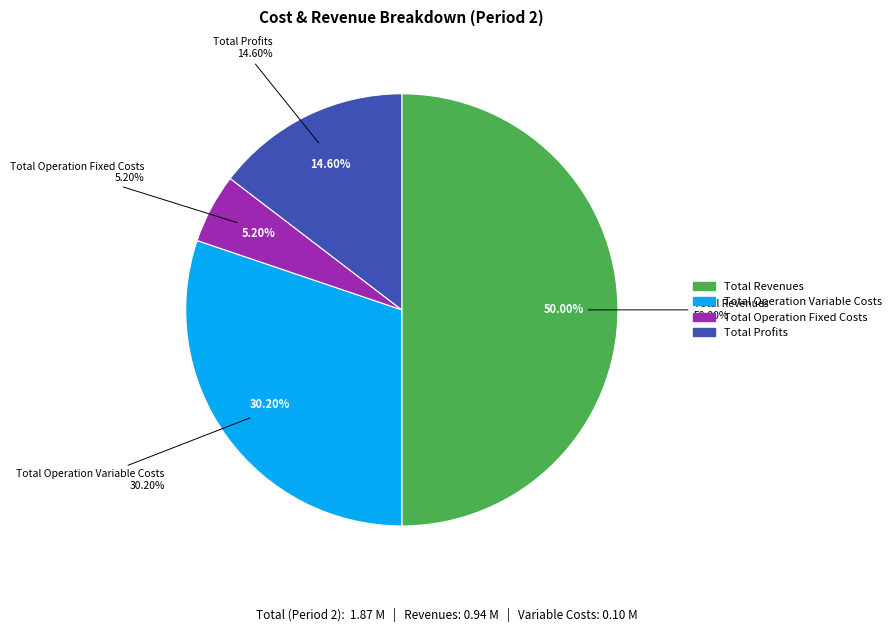

What is the change in value from Total Operation Fixed Costs to Total Profits?

+176127.4